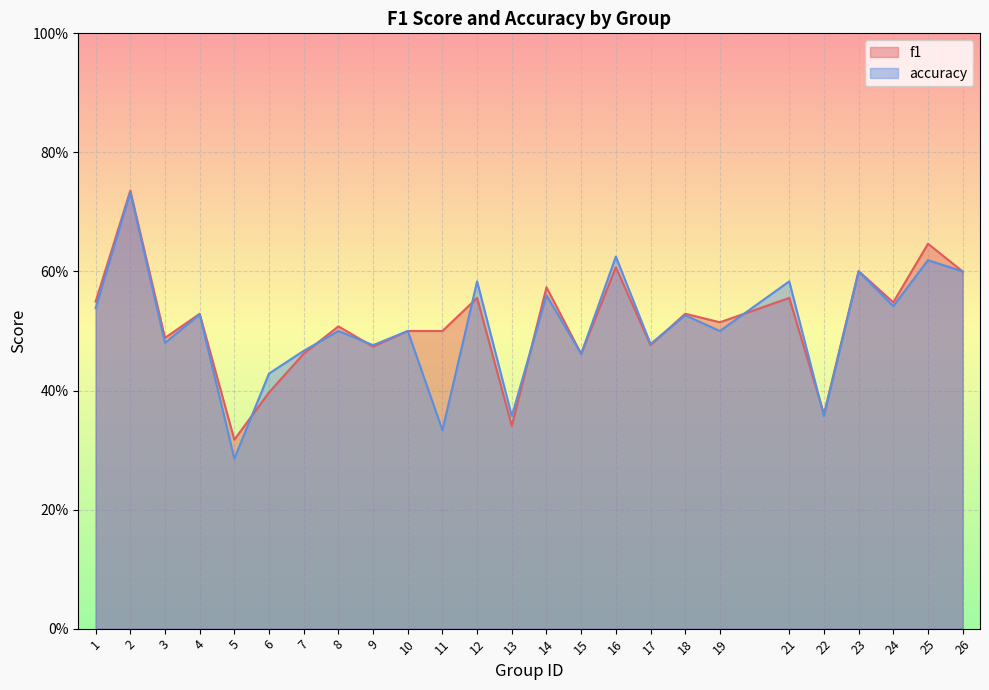

Which series ends up on top after the final intersection of accuracy and f1?

f1